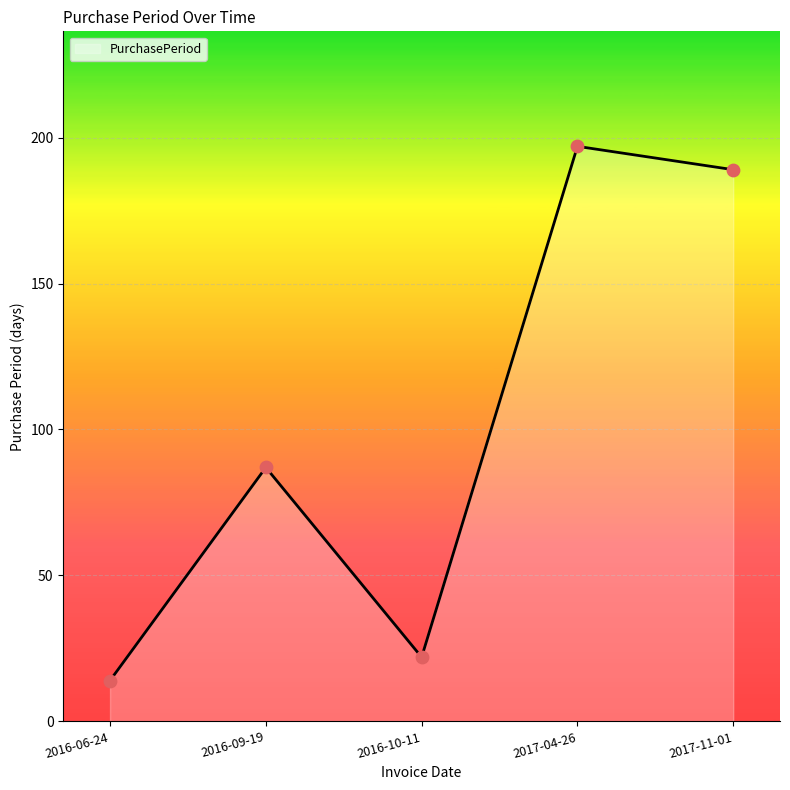

What is the change in value from 2016-10-11 to 2017-04-26?

+175